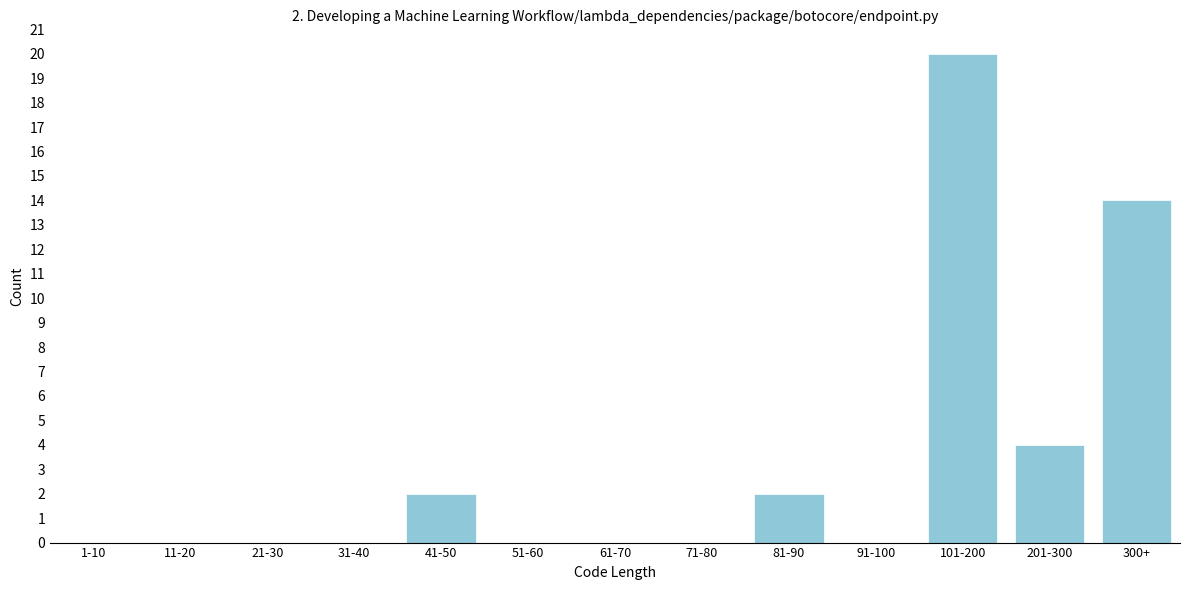

Reading left to right, what are all the values shown in this chart?

1-10=0	11-20=0	21-30=0	31-40=0	41-50=2	51-60=0	61-70=0	71-80=0	81-90=2	91-100=0	101-200=20	201-300=4	300+=14